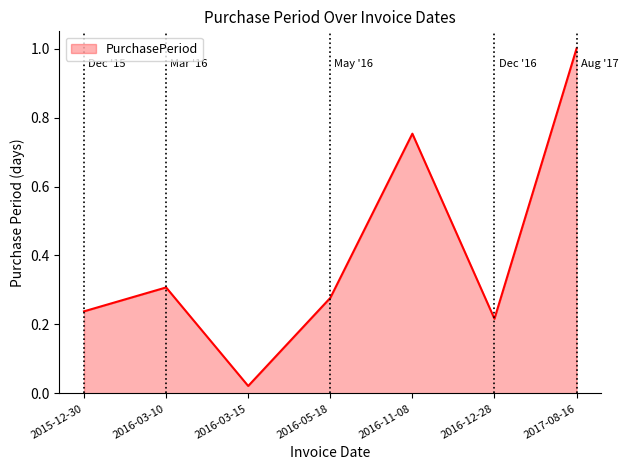

What is the difference between the maximum and minimum values?

1.0